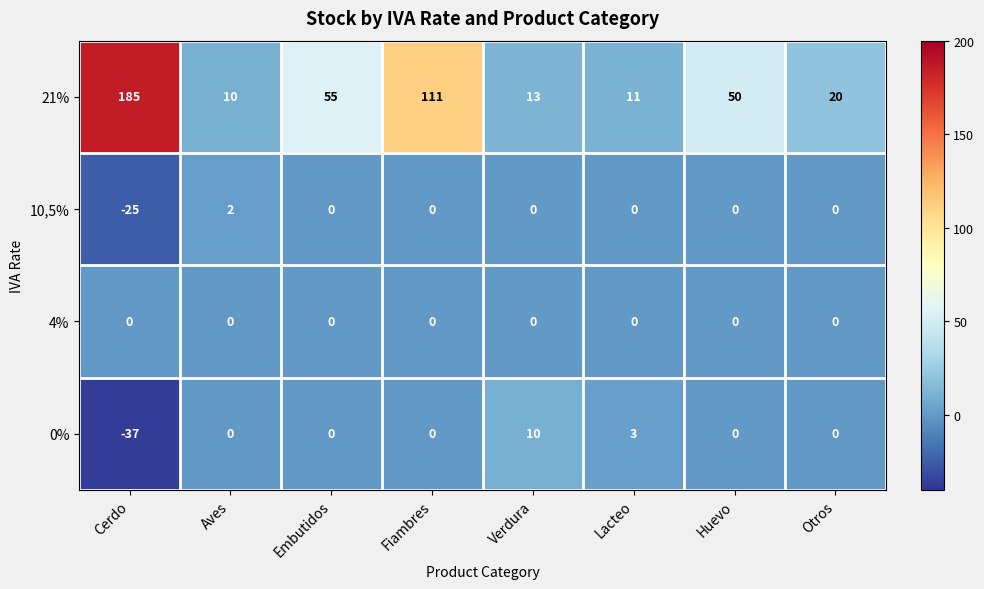

What is the minimum value shown in the chart?

-37